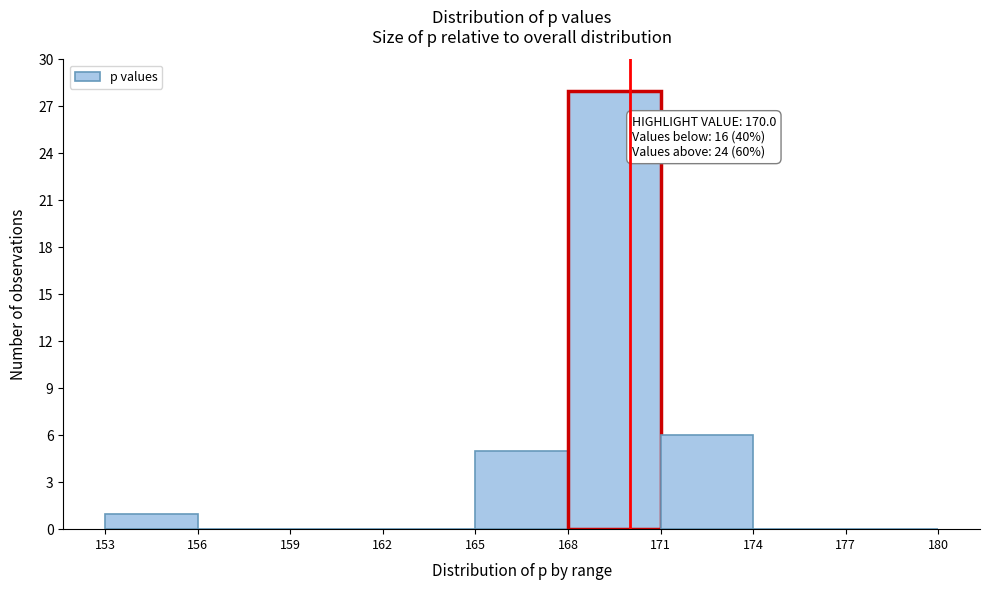

Over which range of the x-axis is the bar tallest?

168 to 171